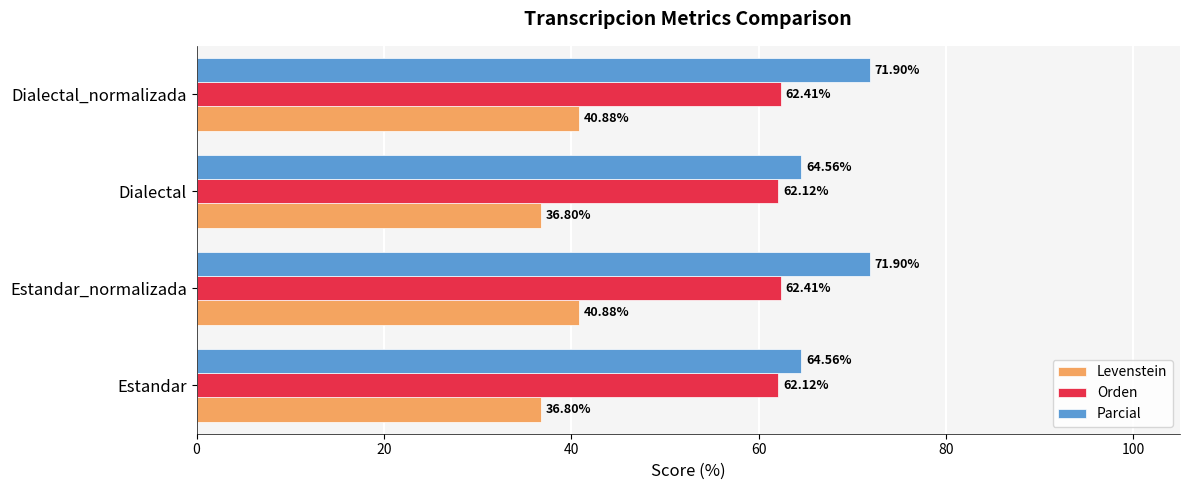

Which series has the largest total across all categories?

Parcial